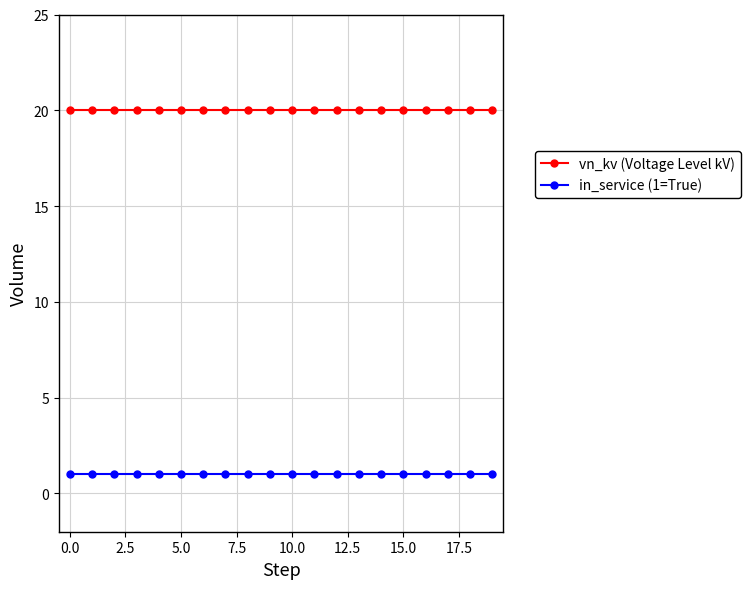

Reading right to left, list all the values displayed in this chart.

vn_kv (Voltage Level kV): 20	20	20	20	20	20	20	20	20	20	20	20	20	20	20	20	20	20	20	20
in_service (1=True): 1	1	1	1	1	1	1	1	1	1	1	1	1	1	1	1	1	1	1	1